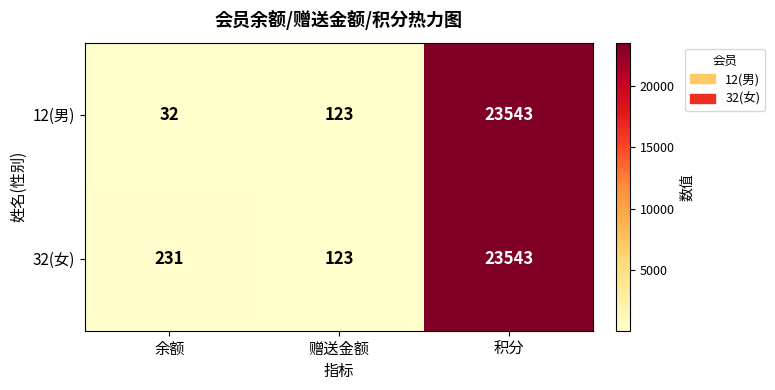

Which category has the lowest value across all series?

余额